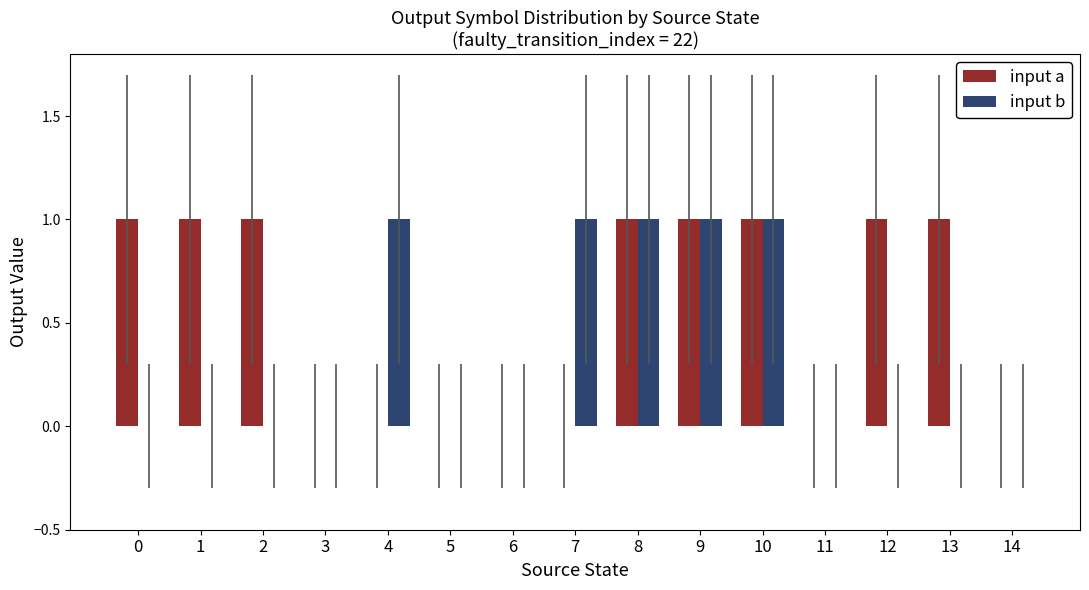

Which series has the largest total across all categories?

input a